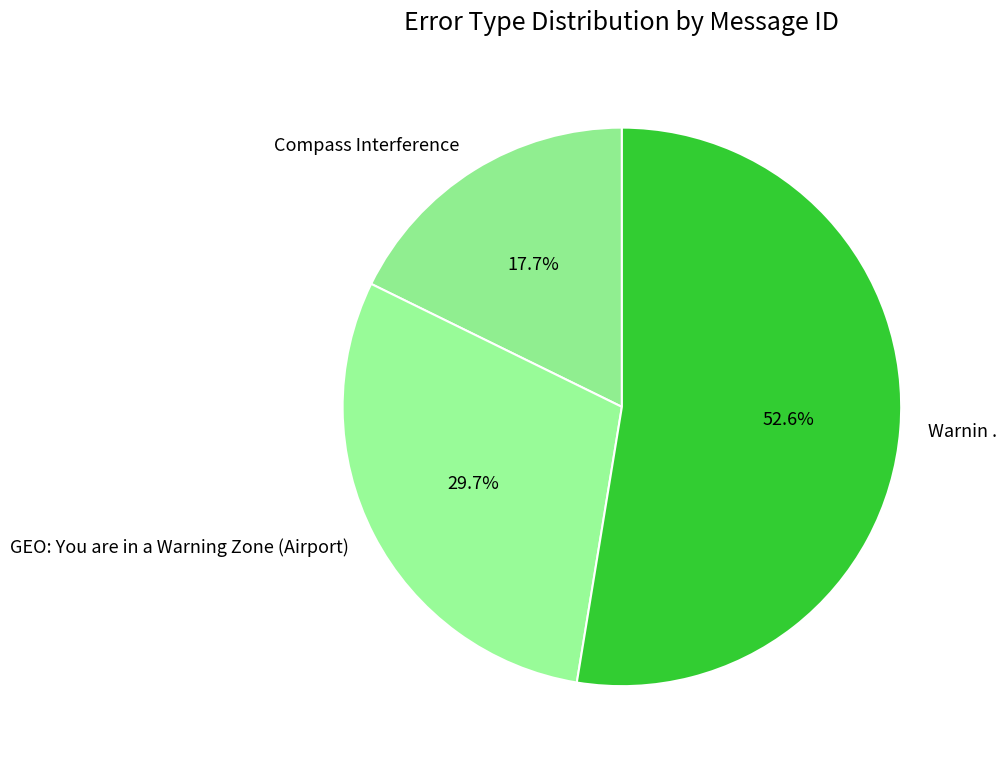

What is the total percentage of GEO: You are in a Warning Zone (Airport) and Warnin .?

82.3%